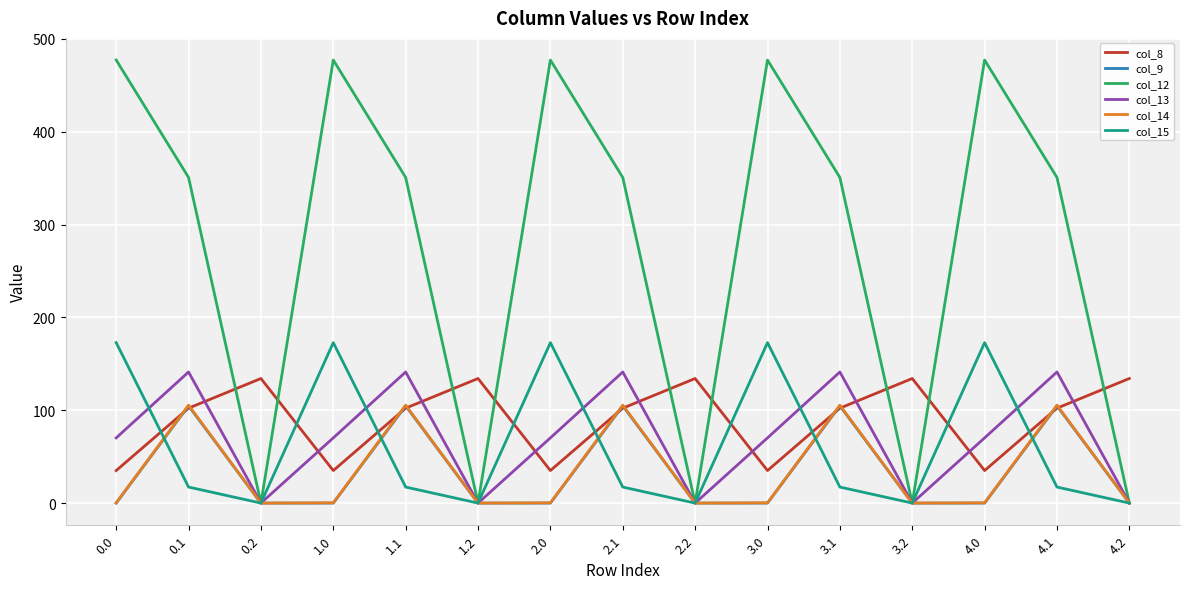

Is this an area chart (filled region under the line)?

No